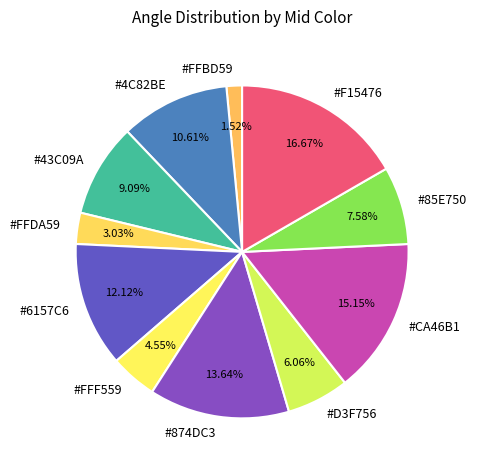

How many segments does this pie chart have?

11